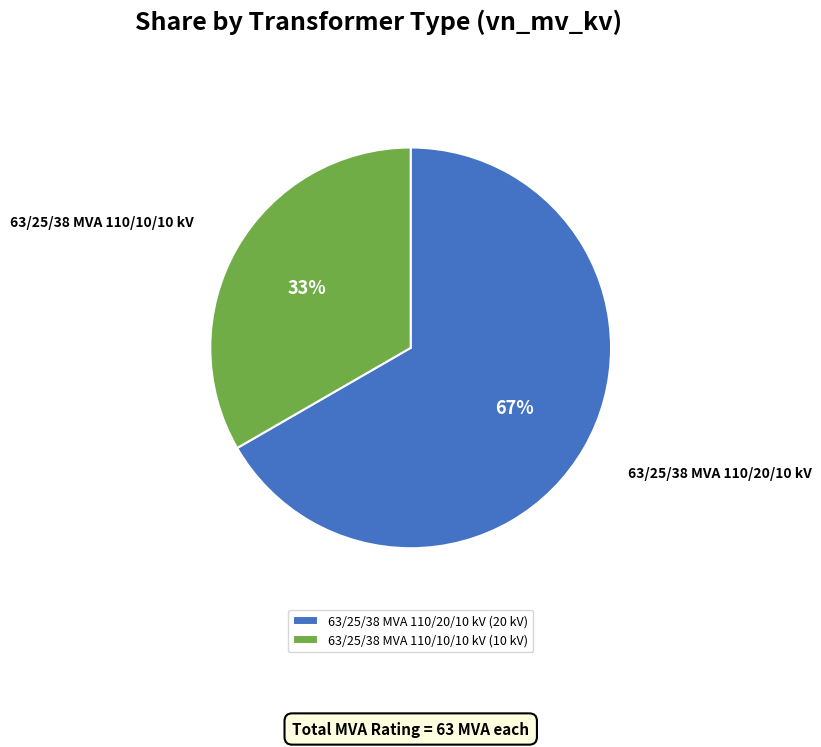

Count the number of slices in the pie.

2